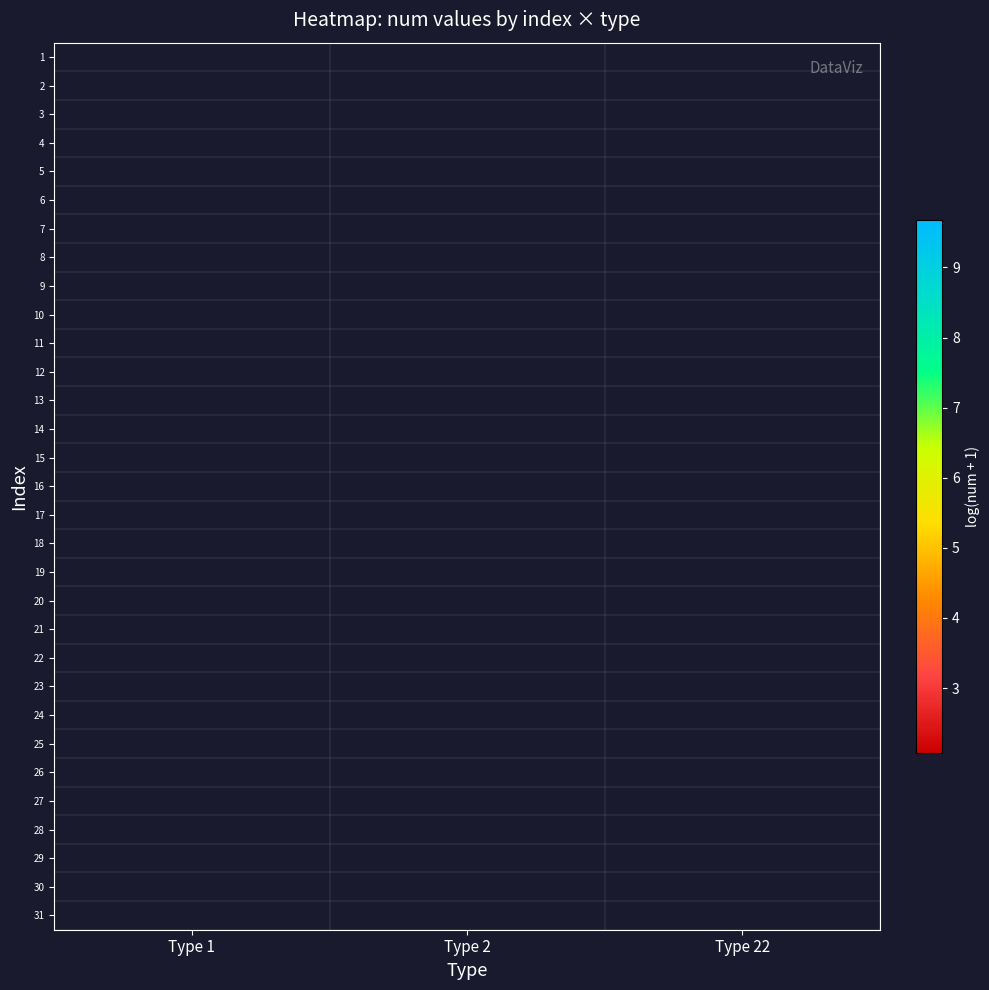

List the series in order of their overall mean, highest first.

1, 2, 3, 4, 5, 6, 7, 8, 9, 10, 11, 12, 13, 14, 15, 16, 17, 18, 19, 20, 21, 22, 23, 24, 25, 26, 27, 28, 29, 30, 31